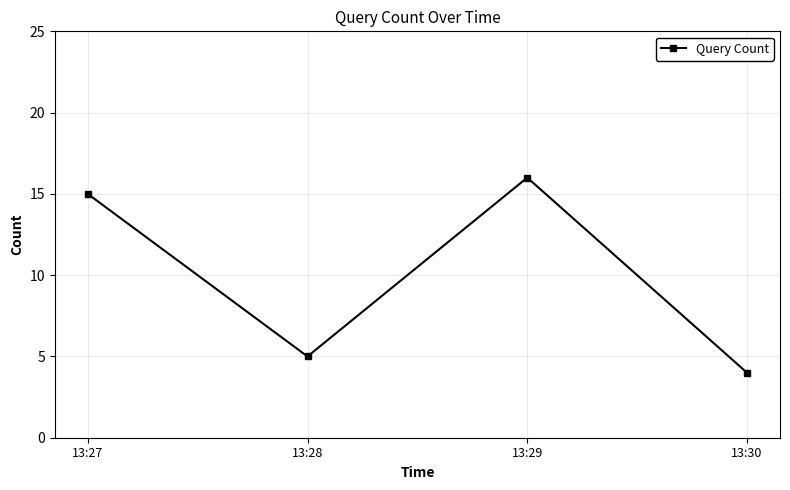

What is the sum of all values?

40